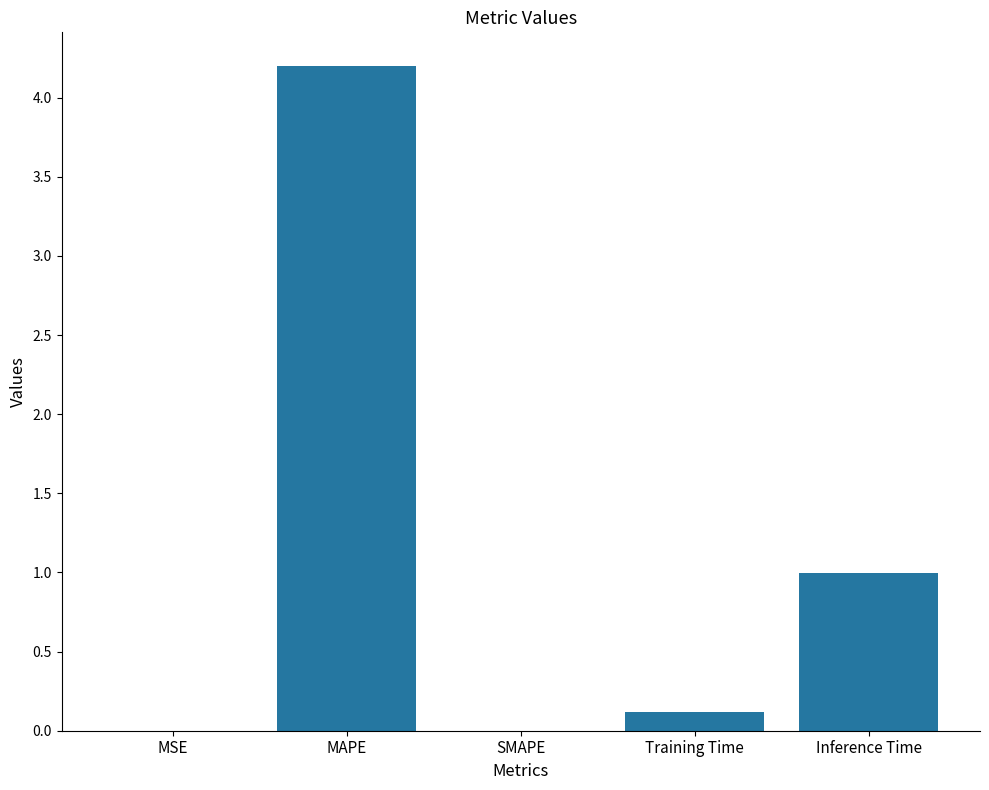

What is the approximate value at Inference Time?

1.0